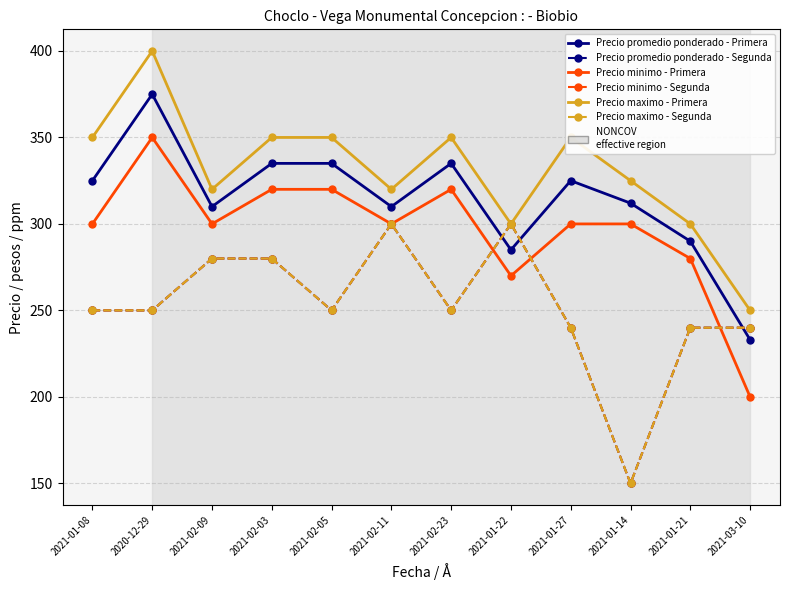

At which label does Precio maximo - Segunda first exceed 250?

2021-02-09